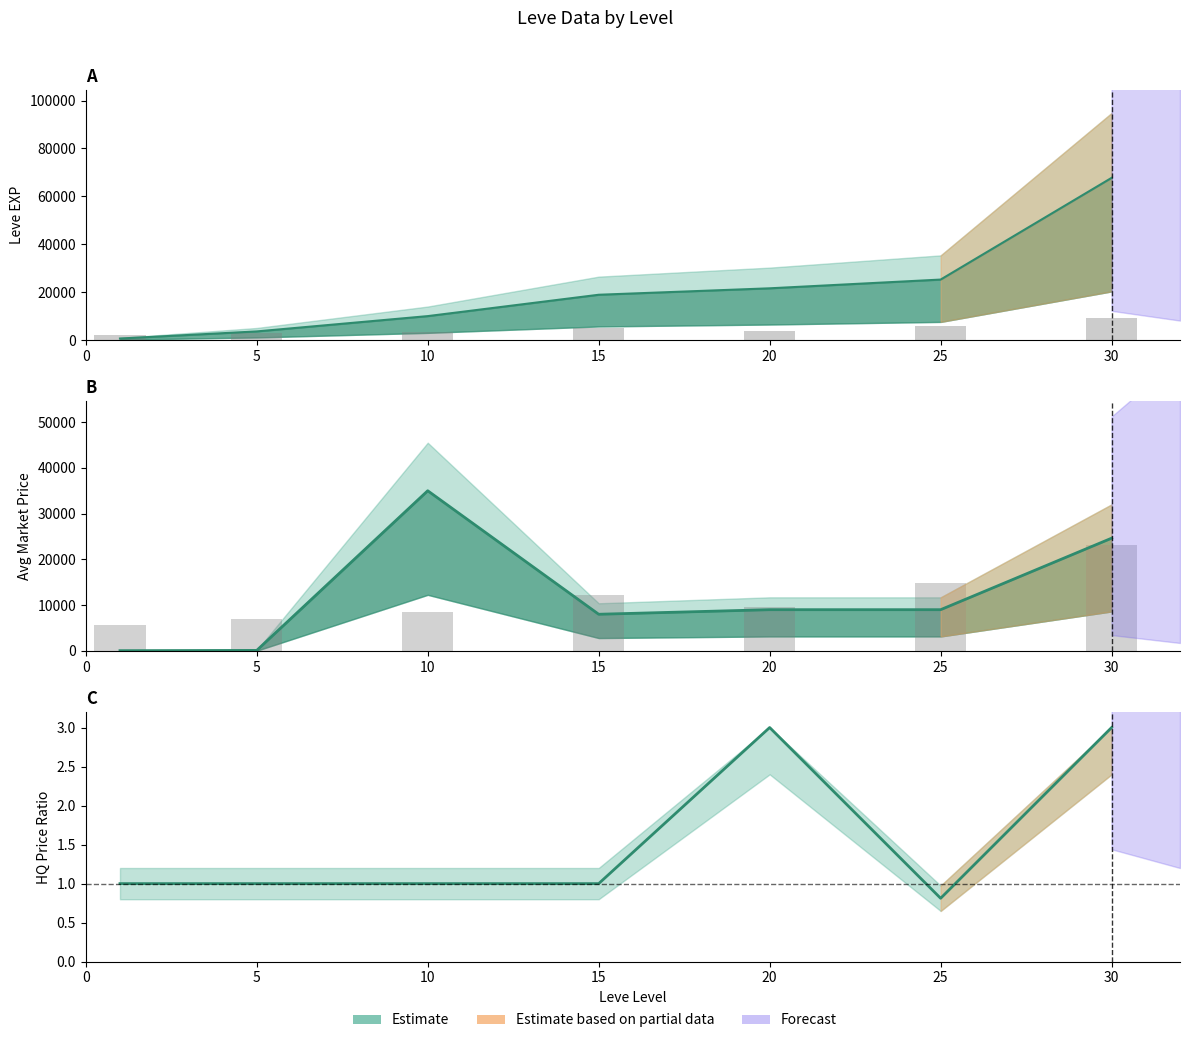

Are the bars grouped side by side (vs. stacked)?

Yes